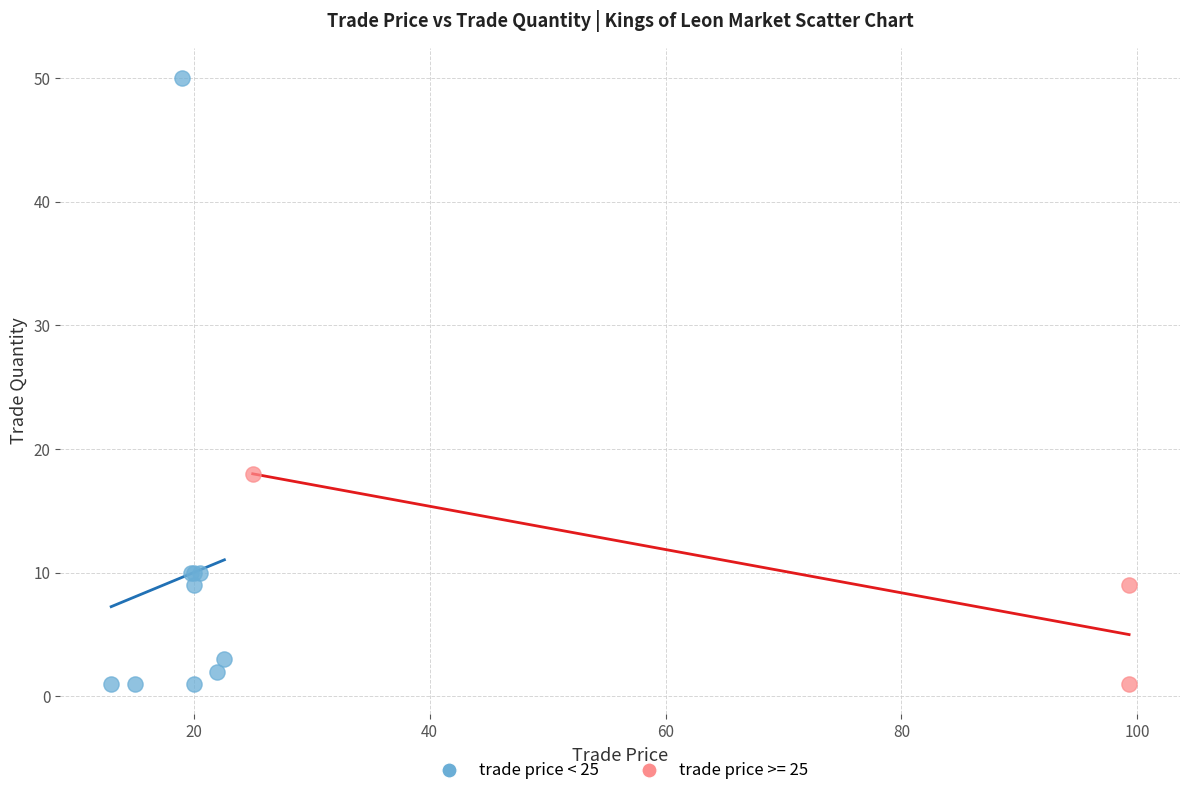

Which series reaches the maximum Y coordinate?

trade price < 25